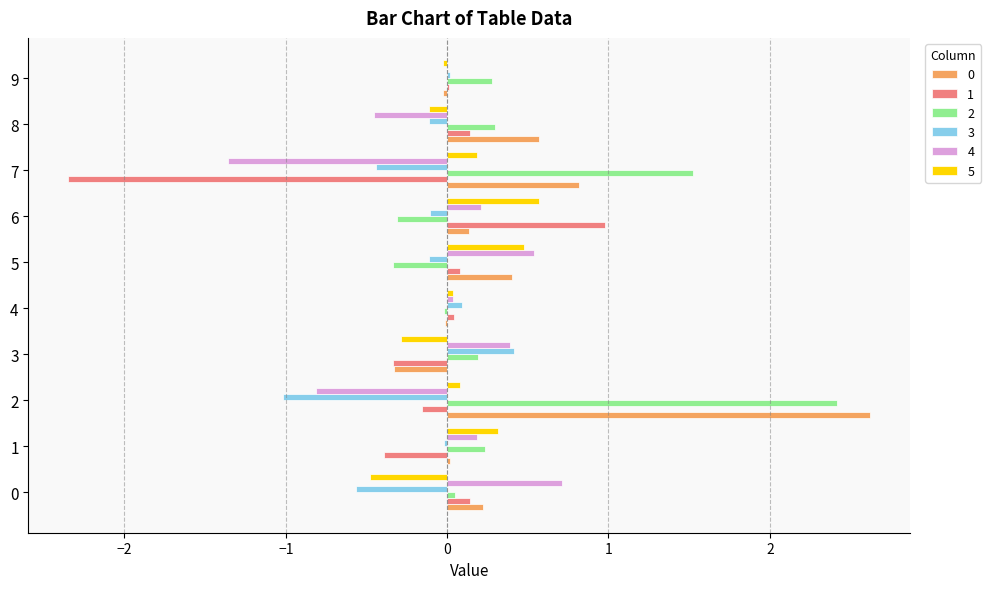

What is the sum of all 0 values?

4.4